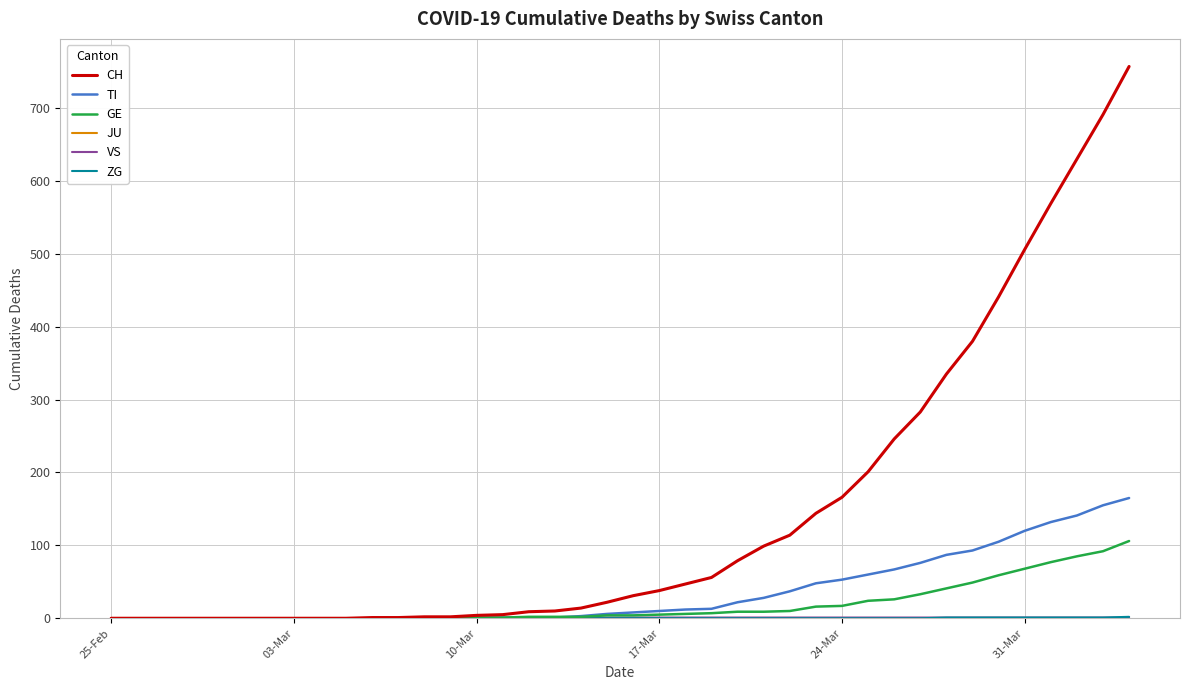

Which series has the largest total across all categories?

CH